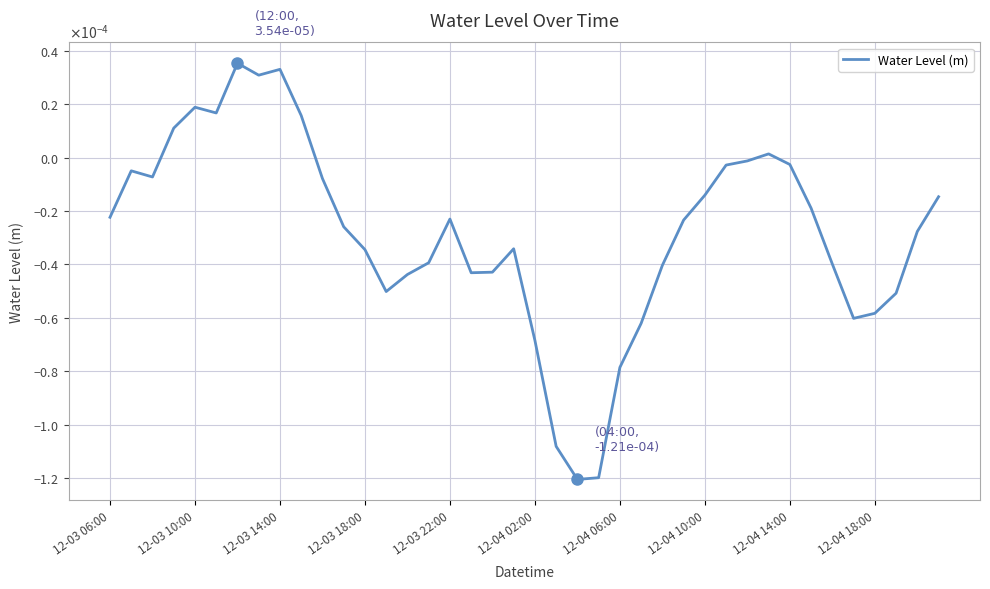

Is this an area chart (filled region under the line)?

No